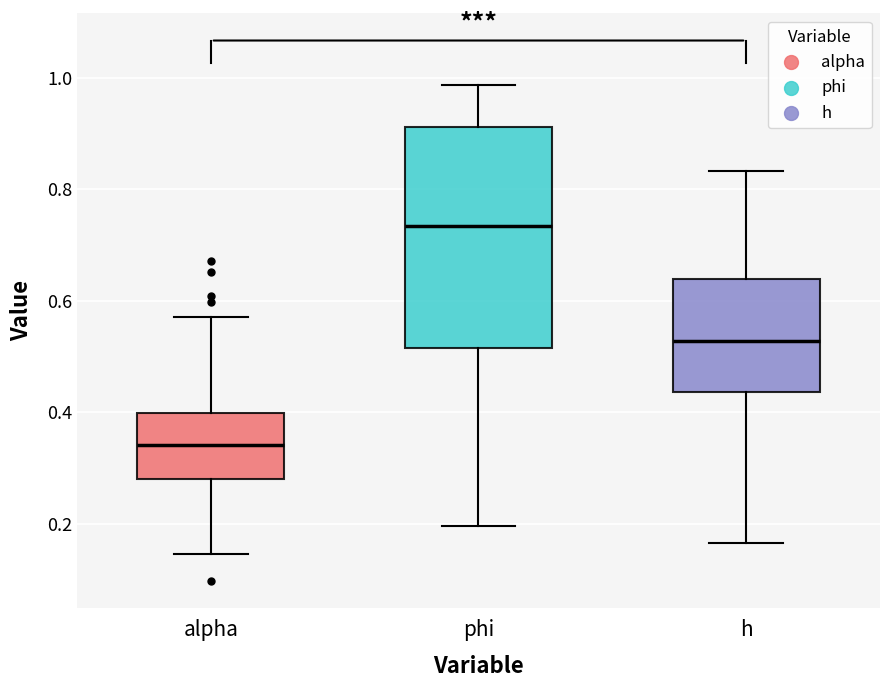

Reading left to right, read every box against the y-axis: the position of its median line, the range the box covers, and the ends of its whiskers. The values are not printed on the chart, so give them approximately, as read against the axis.

alpha: median 0.34, box 0.28 to 0.40, whiskers 0.14 to 0.58
phi: median 0.74, box 0.52 to 0.92, whiskers 0.20 to 0.98
h: median 0.52, box 0.44 to 0.64, whiskers 0.16 to 0.84